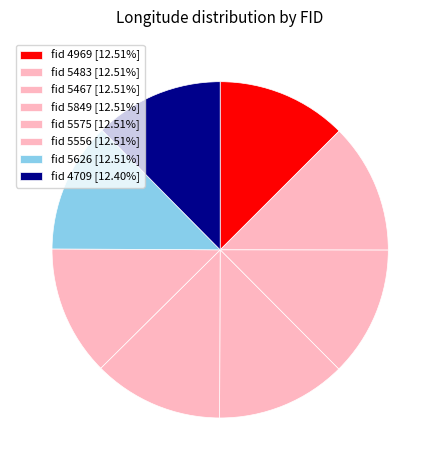

How many segments does this pie chart have?

8